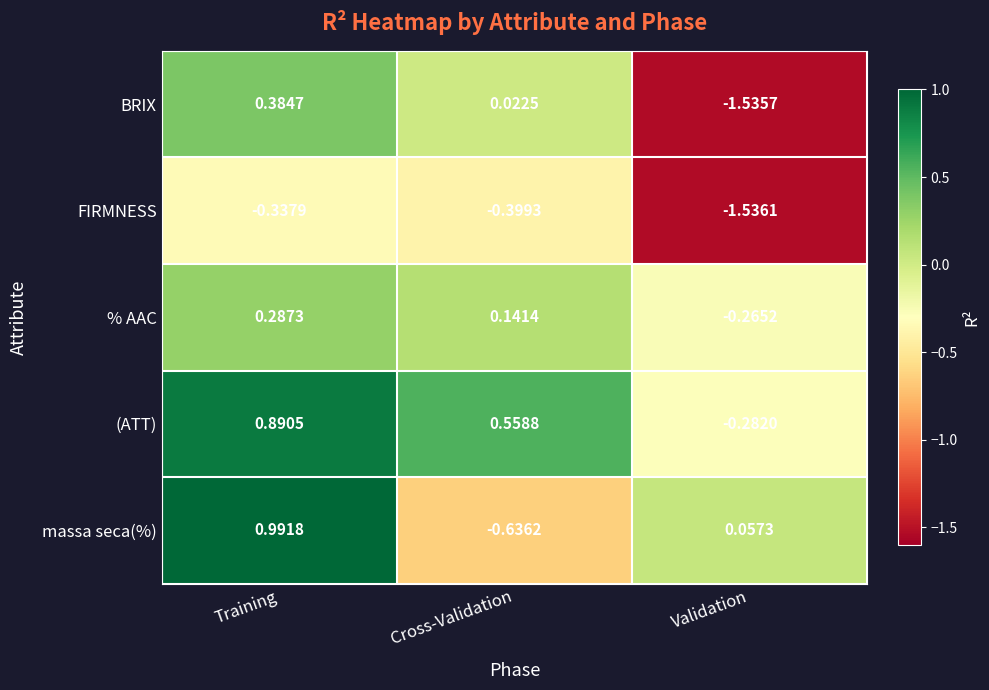

Which label corresponds to the smallest value in the chart?

Validation